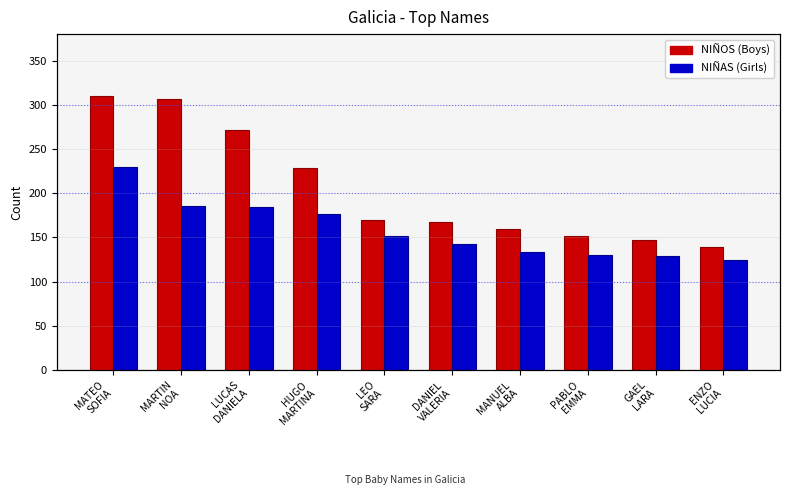

Does the chart contain stacked bars?

No